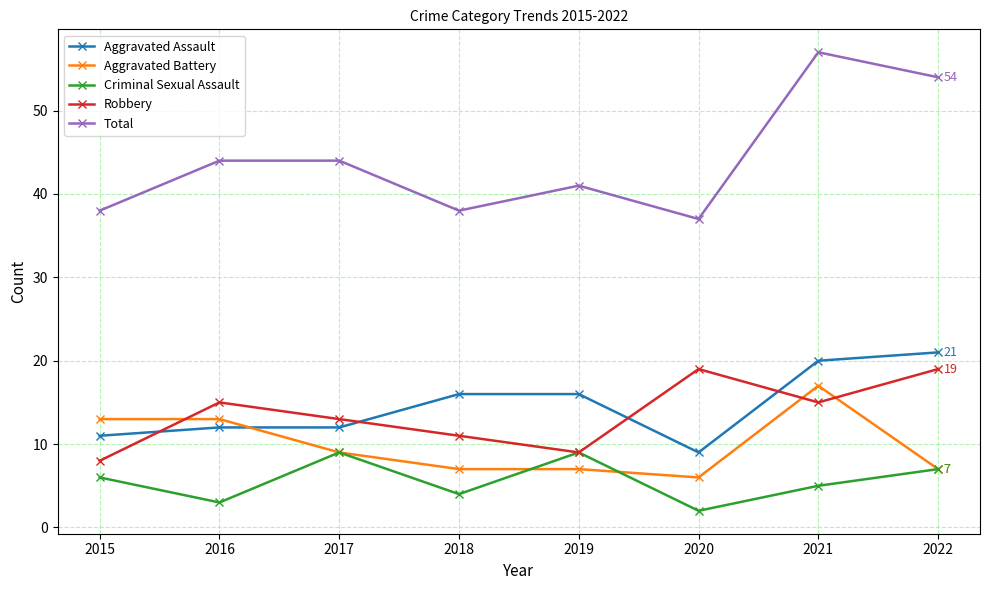

Rank the series at 2018 from lowest to highest value.

Criminal Sexual Assault, Aggravated Battery, Robbery, Aggravated Assault, Total